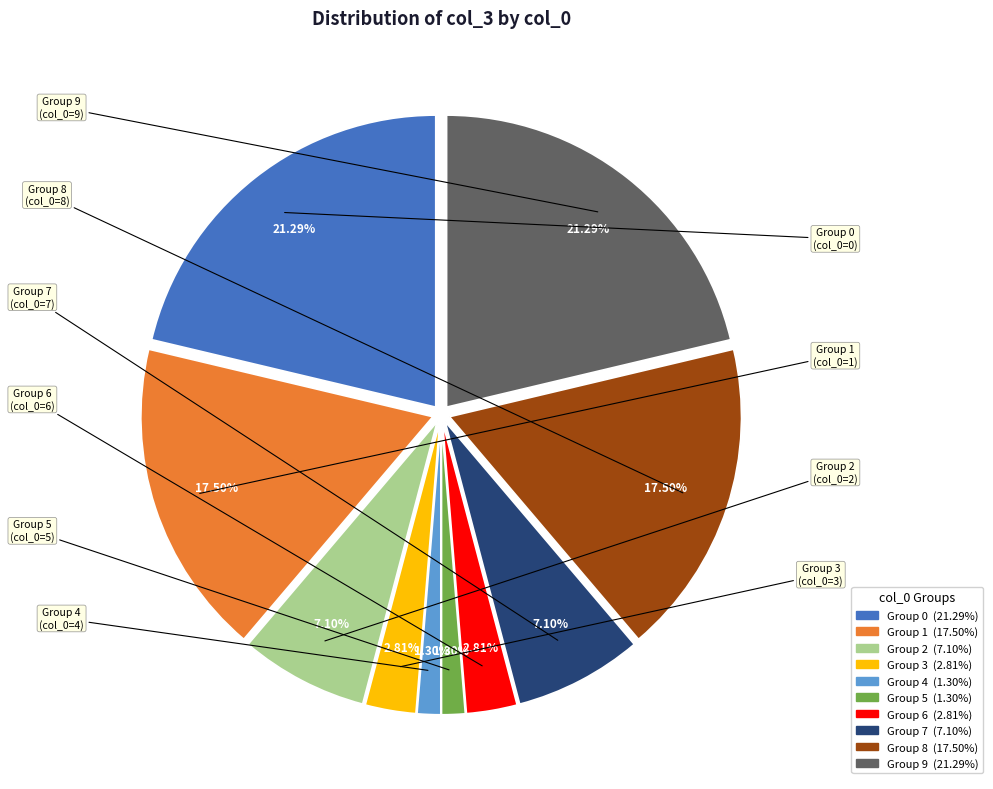

Does any single category account for the majority?

No